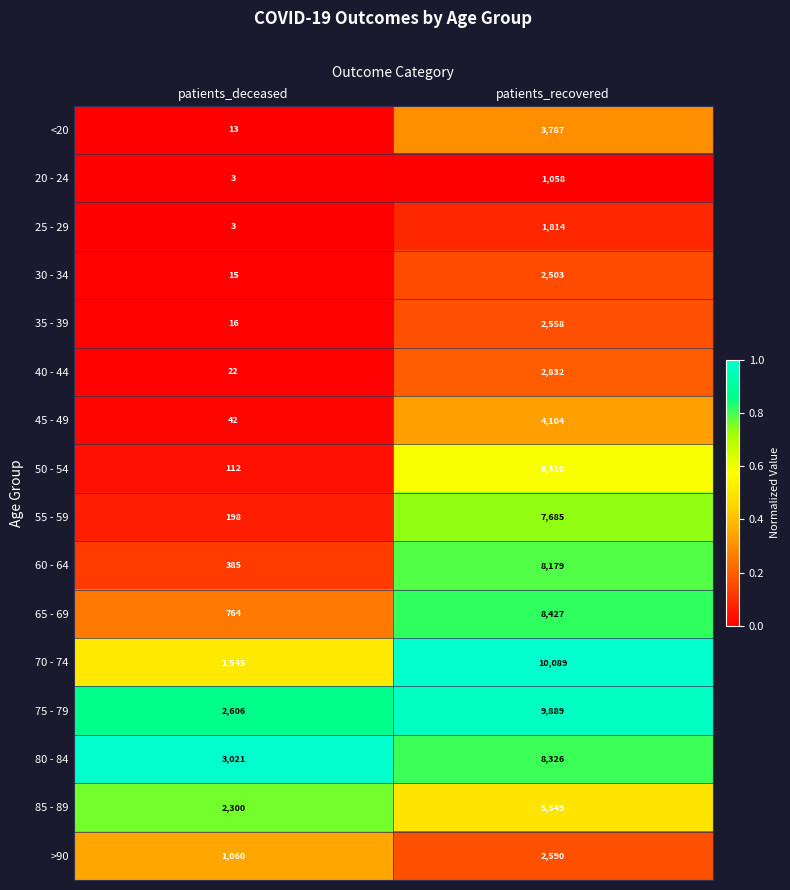

How many data points does each series have?

2